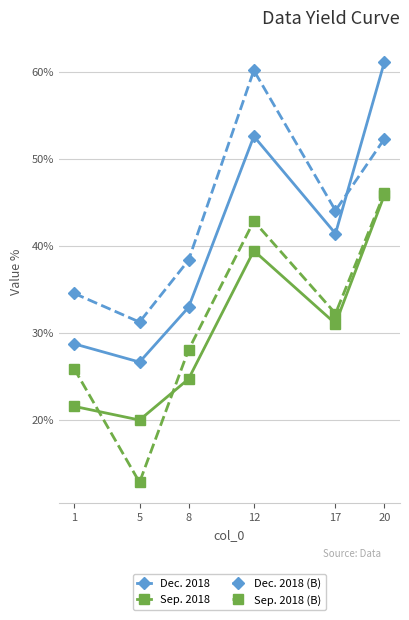

What is the difference between the Sep. 2018 values at 12 and 5?

19.5